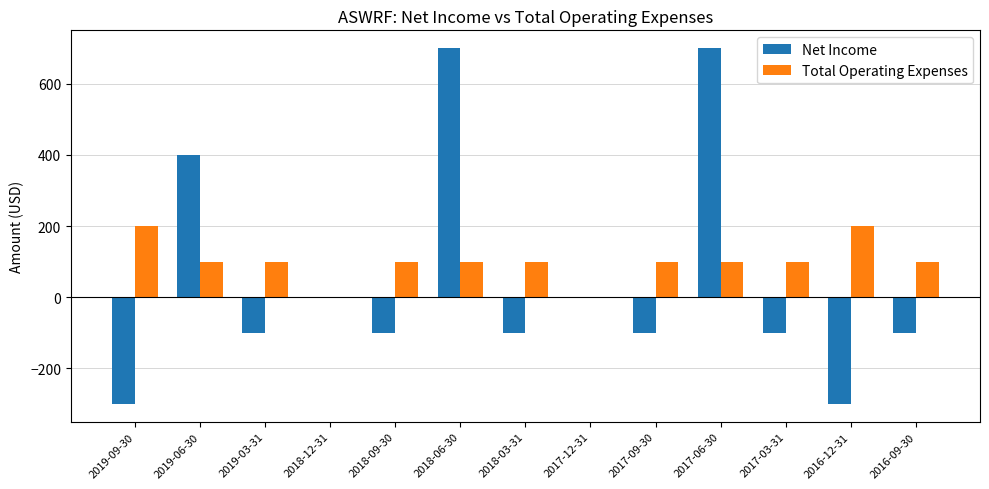

What are all the series names shown in the legend?

Net Income, Total Operating Expenses